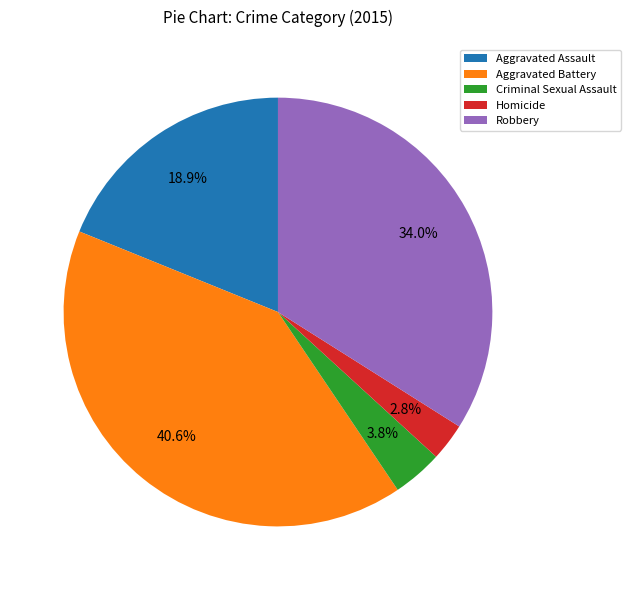

What portion of the pie excludes Robbery?

66.0%